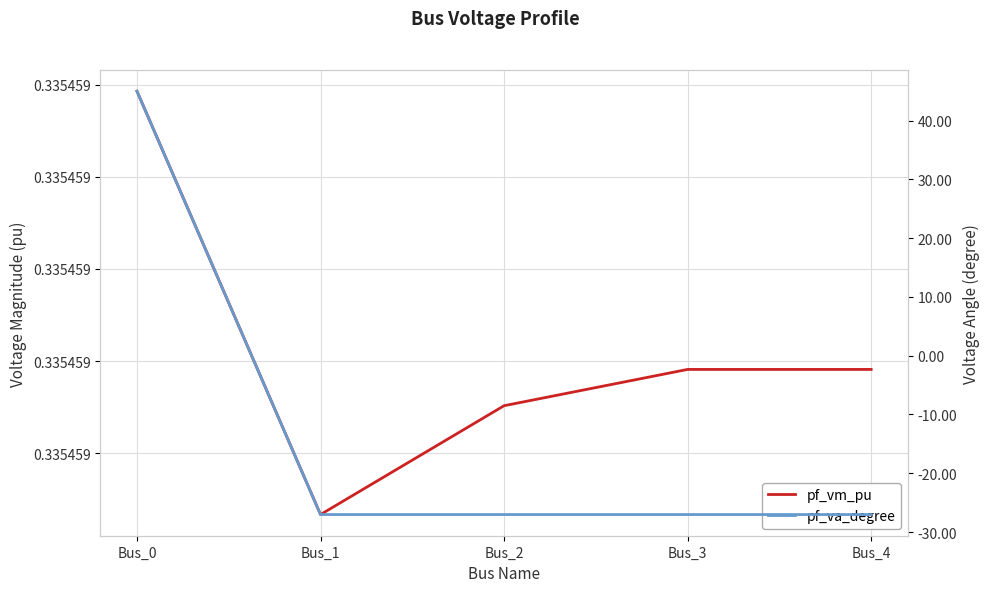

Reading left to right, transcribe all the data shown in this chart.

pf_vm_pu: Bus_0=0.3	Bus_1=0.3	Bus_2=0.3	Bus_3=0.3	Bus_4=0.3
pf_va_degree: Bus_0=45.0	Bus_1=-27.0	Bus_2=-27.0	Bus_3=-27.0	Bus_4=-27.0